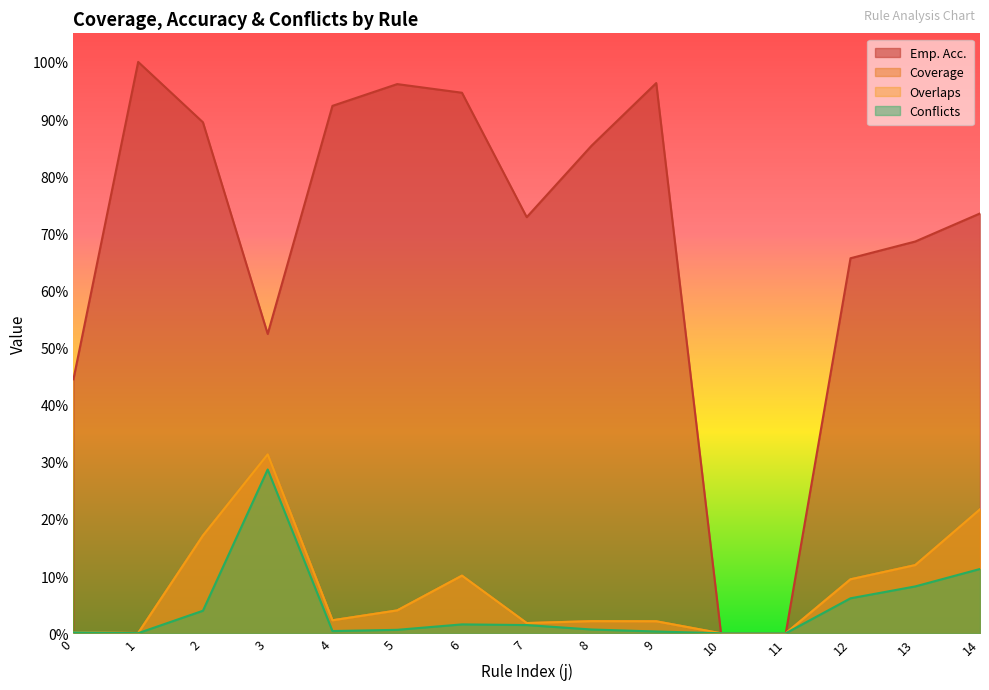

Rank the series by their maximum value, from lowest to highest.

Conflicts, Coverage, Overlaps, Emp. Acc.